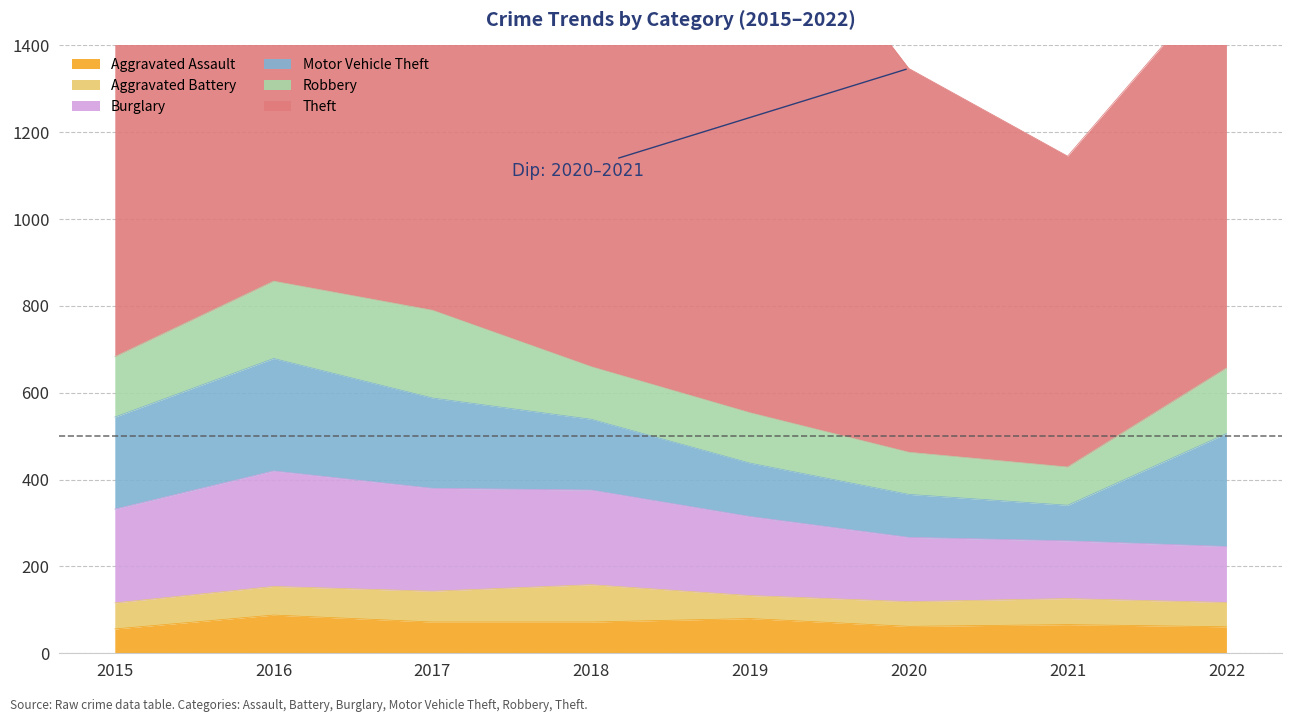

What is the spread (max minus min) of values at 2015?

985